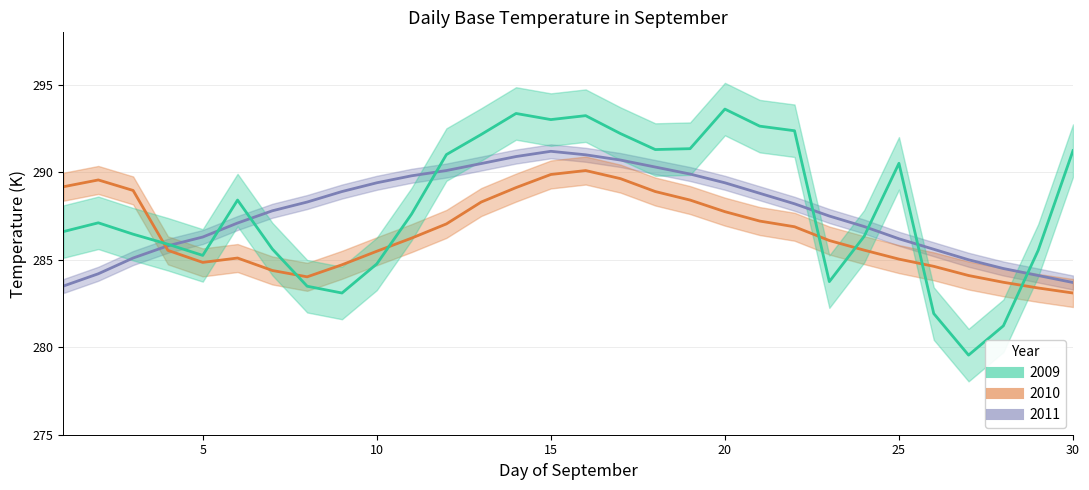

The value of 2011 at 6 is 459.1. True or false?

False